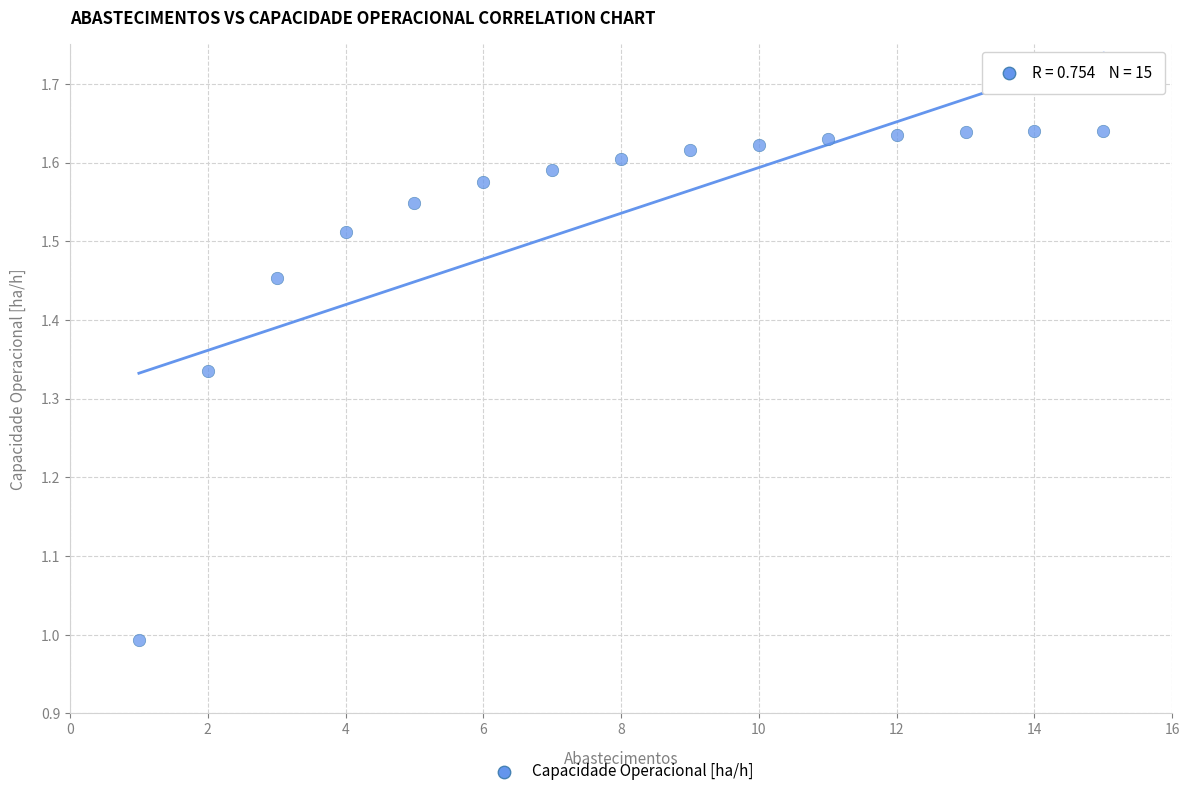

What is the range of X values (max minus min)?

14.0